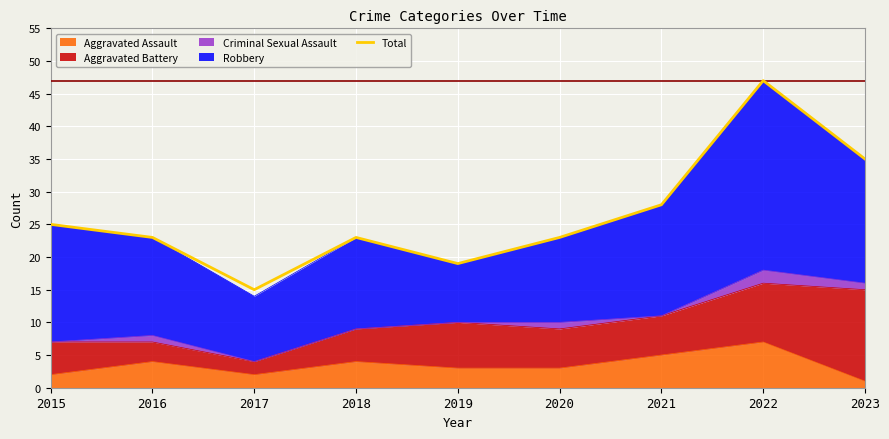

What is the change in value from 2018 to 2019?

-4